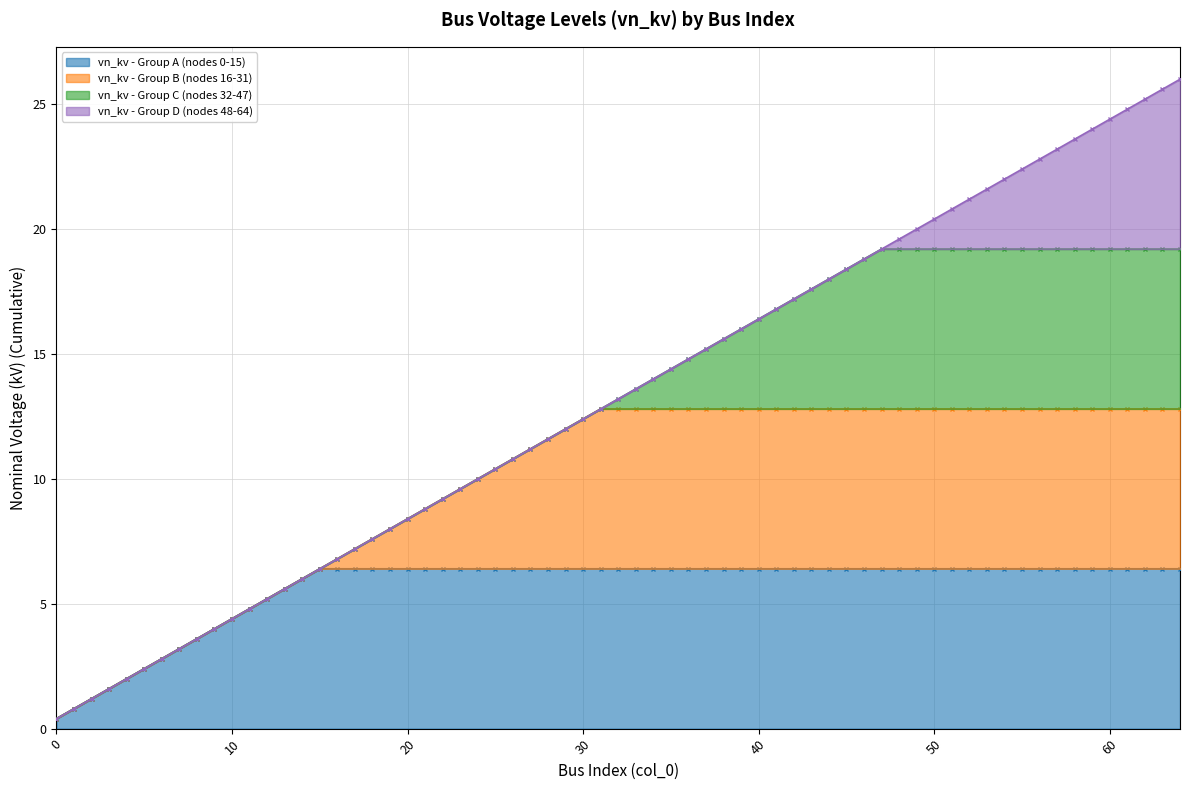

True or false: LV_0.4kV (in_service) and Cumulative Count intersect in this chart.

False